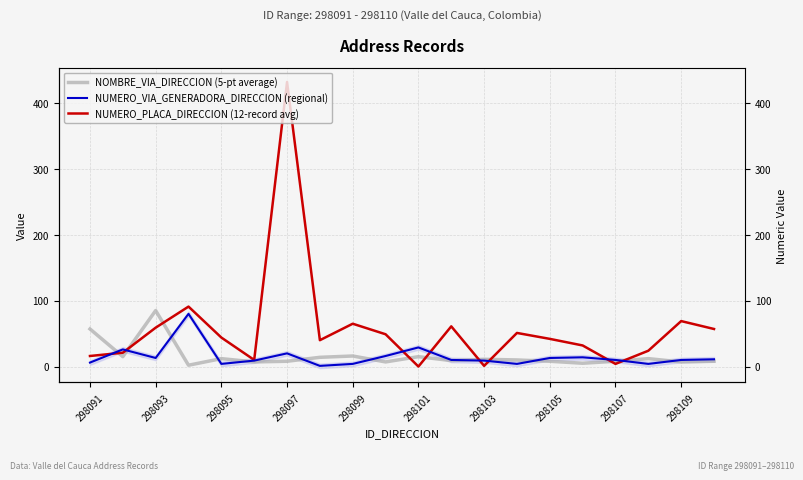

The NUMERO_VIA_GENERADORA_DIRECCION (regional) series shows 2 at 13. True or false?

False